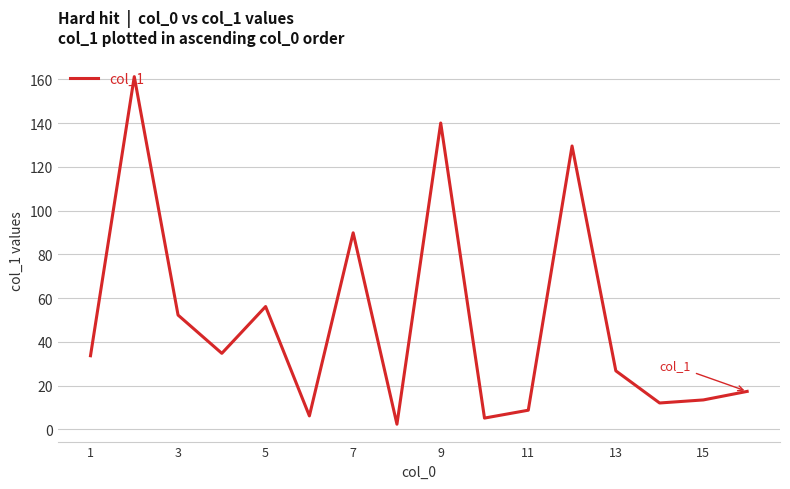

What is the maximum value shown in the chart?

161.3